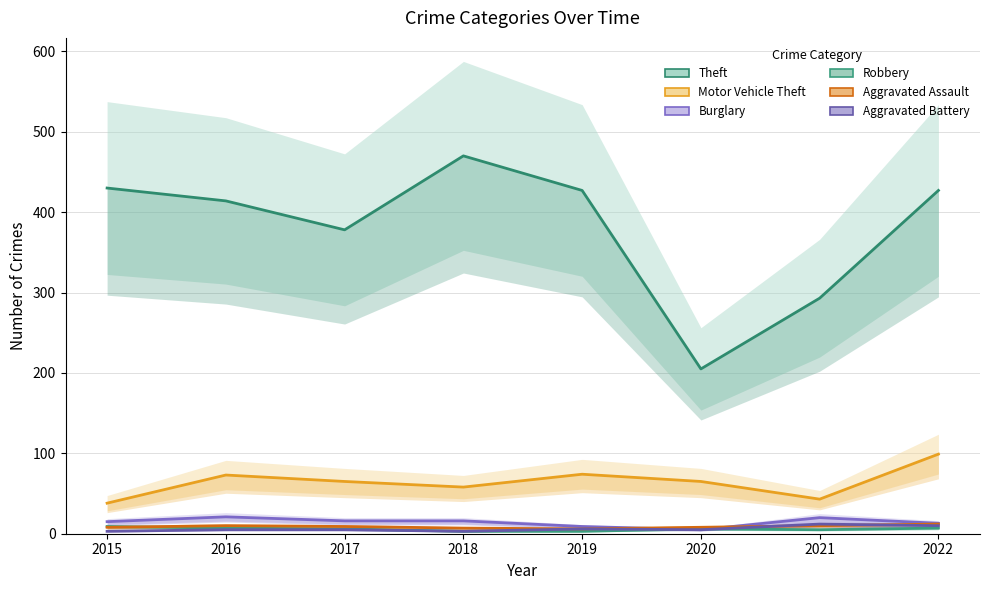

Which series ends up on top after the final intersection of Robbery and Aggravated Battery?

Aggravated Battery